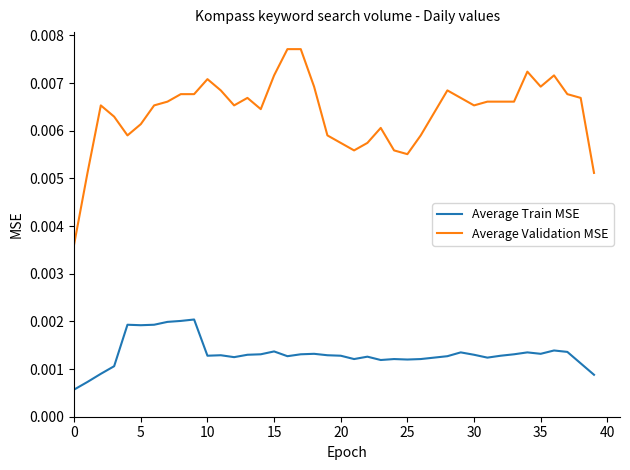

In Average Train MSE, how many points are lower than both neighbors (excluding endpoints)?

9